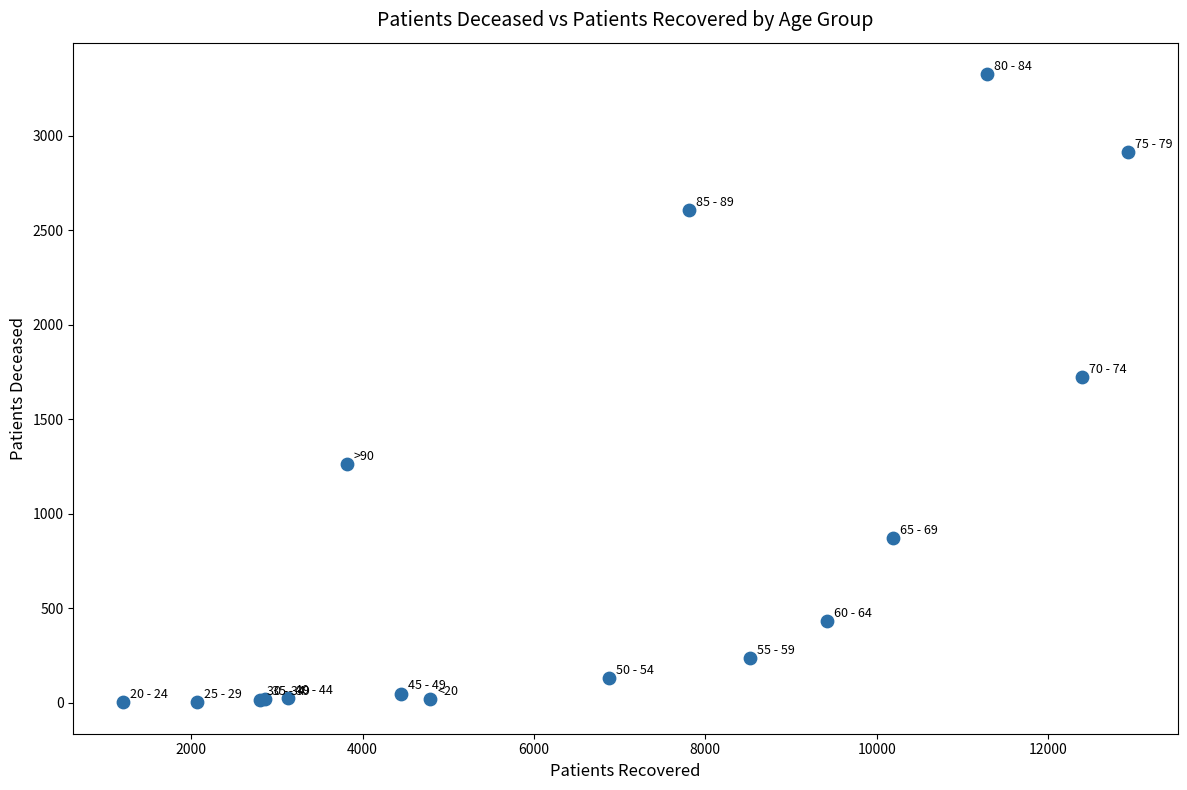

What Y value in the scatter plot is closest to 1664?

1724